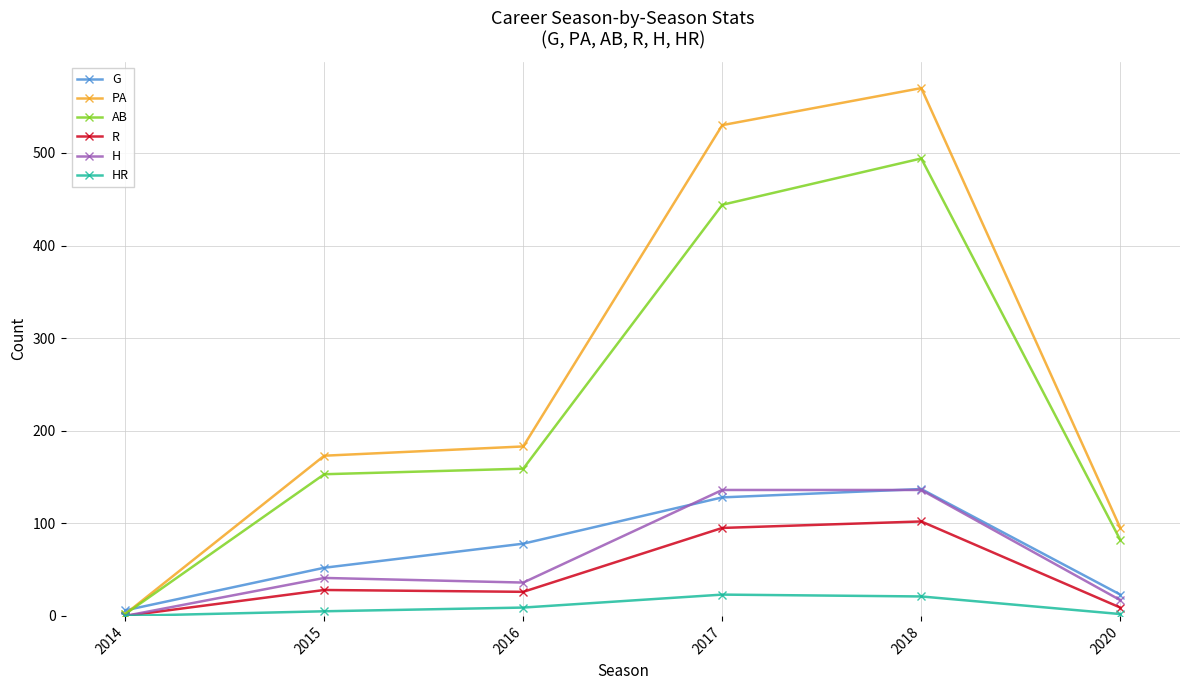

What is the difference between the maximum and minimum values in the AB series?

492